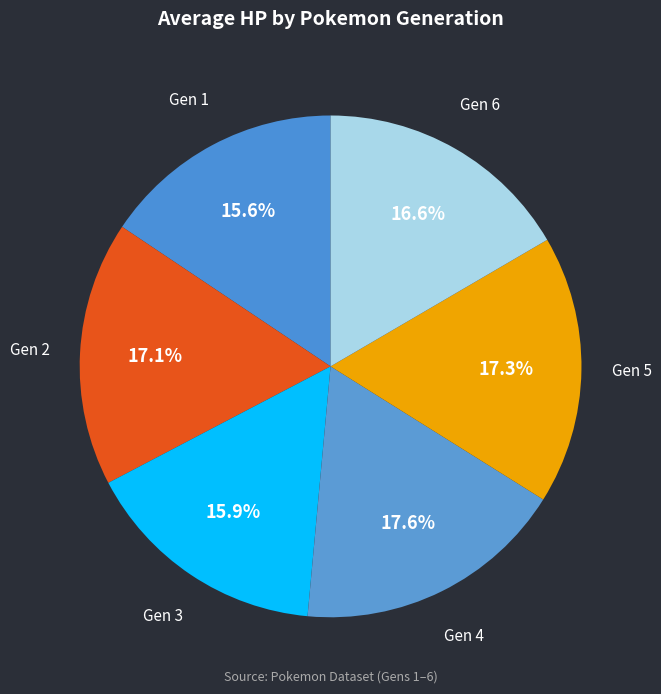

What percentage is the Gen 6 slice, to the nearest percent?

17%